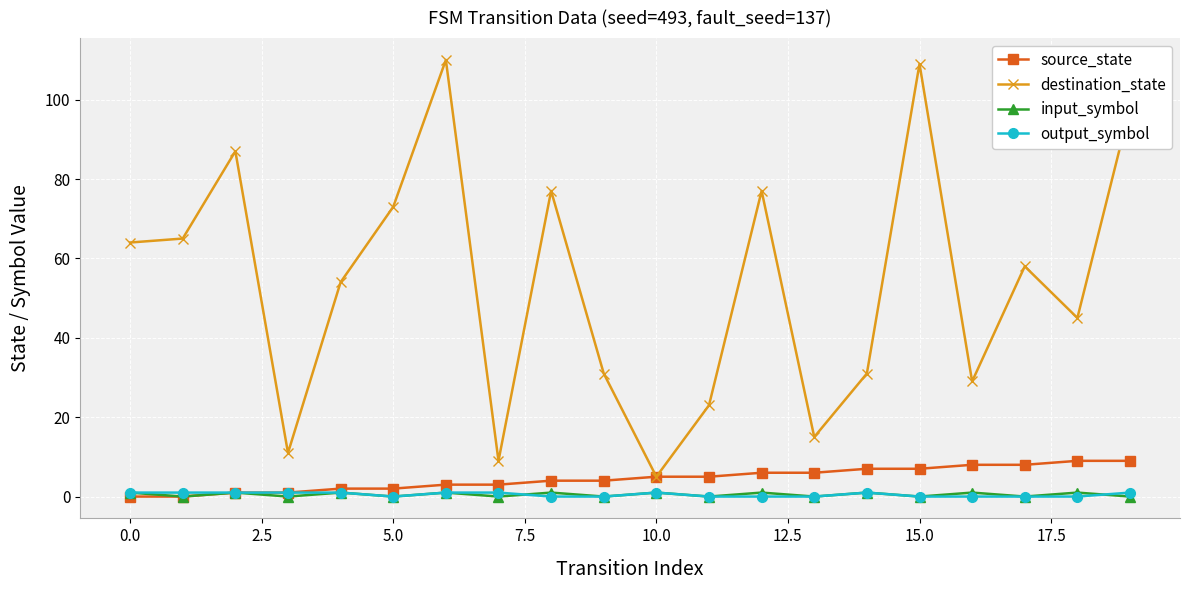

How many interior local peaks does the destination_state series have?

6